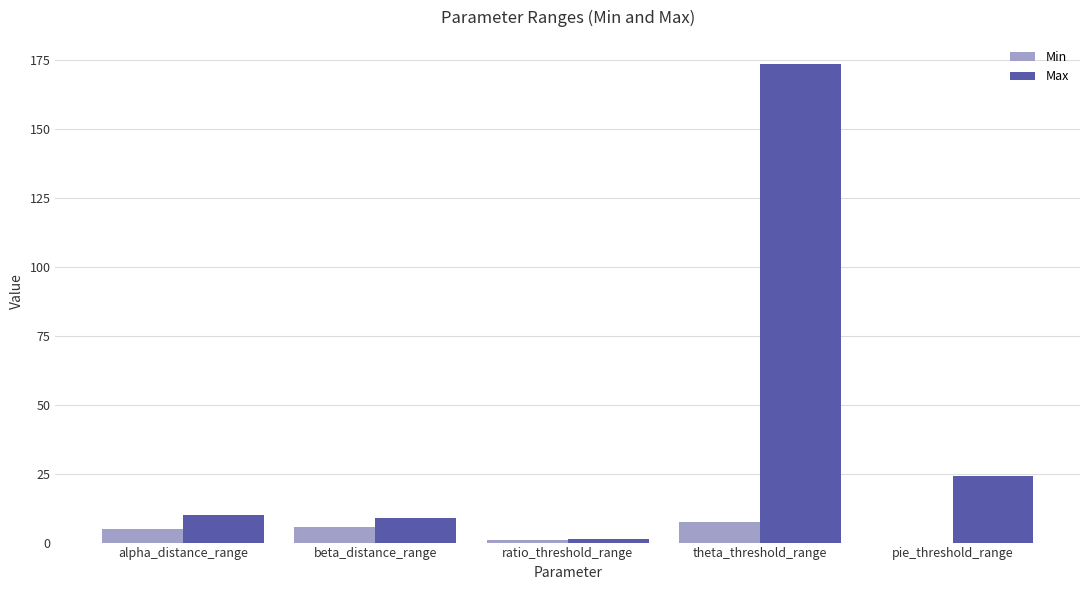

What is the average value of the Max series?

43.6